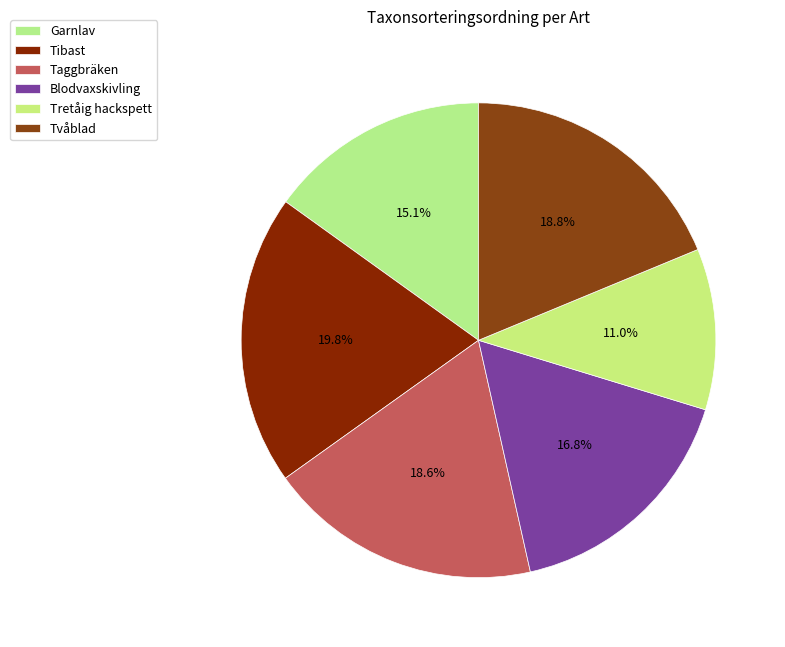

The Taggbräken slice represents 19% of the pie. True or false?

True